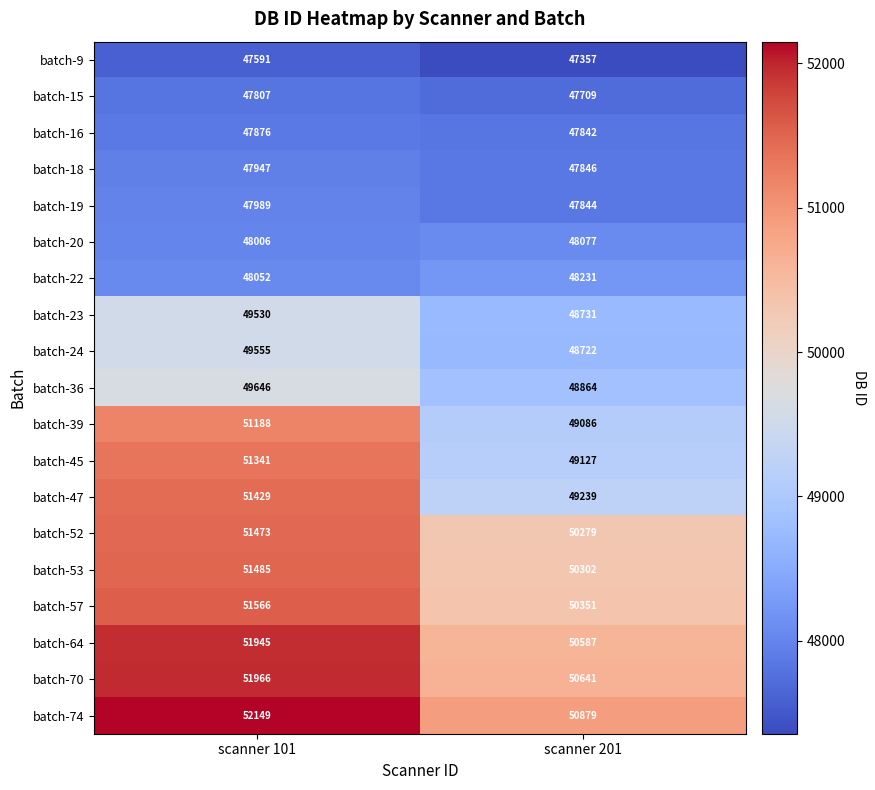

What value does the batch-24 series have at scanner 201, to the nearest 100?

48700